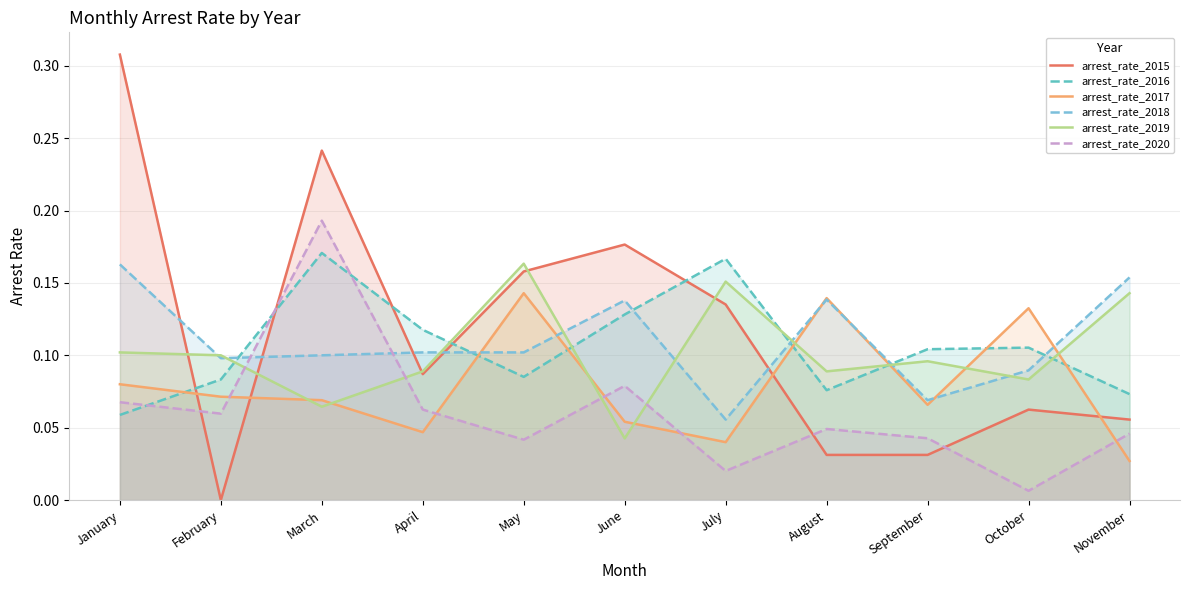

Which series has the widest spread of values?

arrest_rate_2015